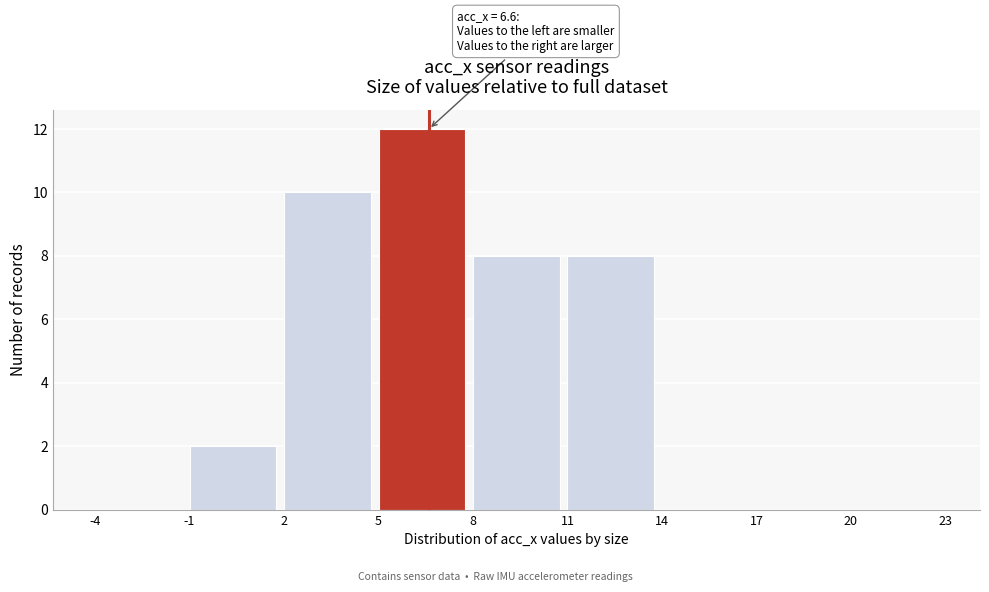

Which range on the x-axis has the tallest bar?

5 to 8